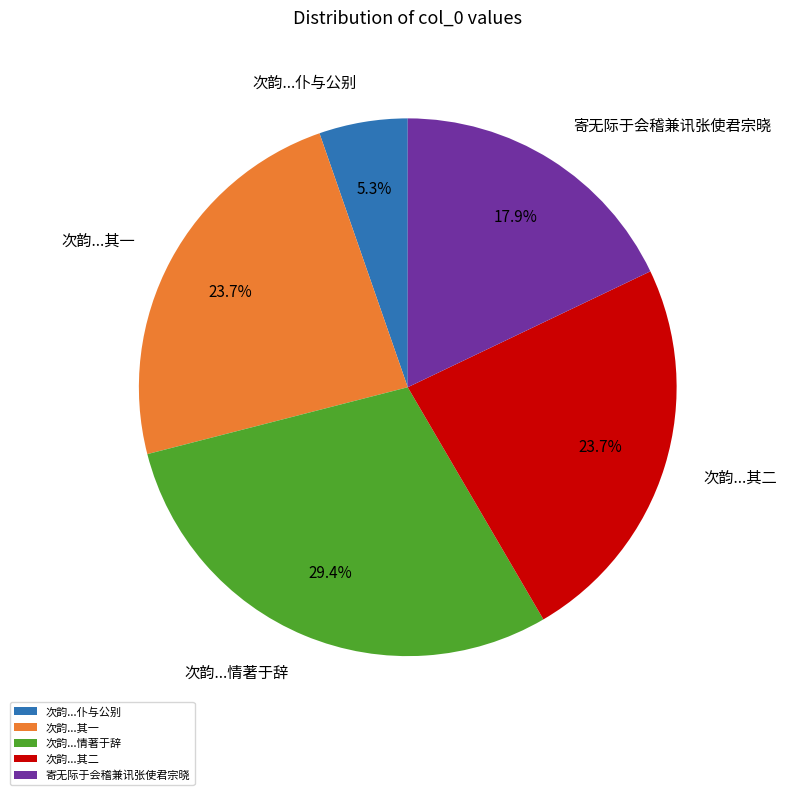

Approximately how many times larger is the value at 次韵...其二 compared to 次韵...其一?

1.0